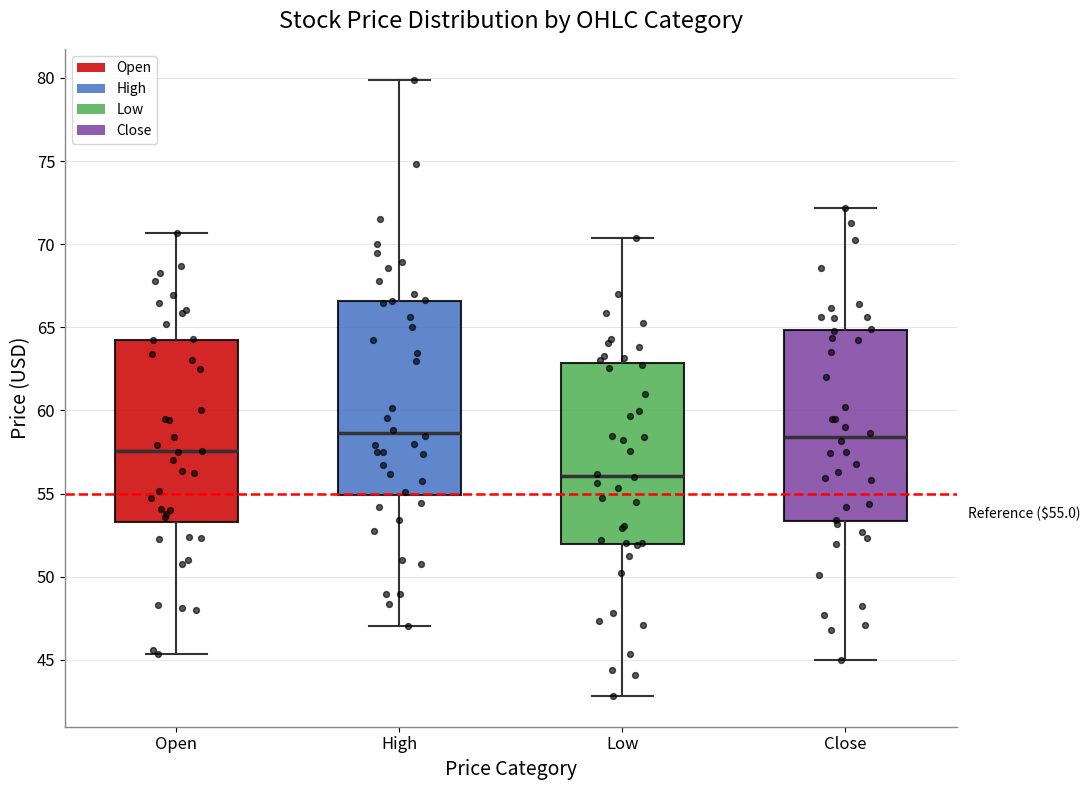

Which box's median line is the lowest?

Low